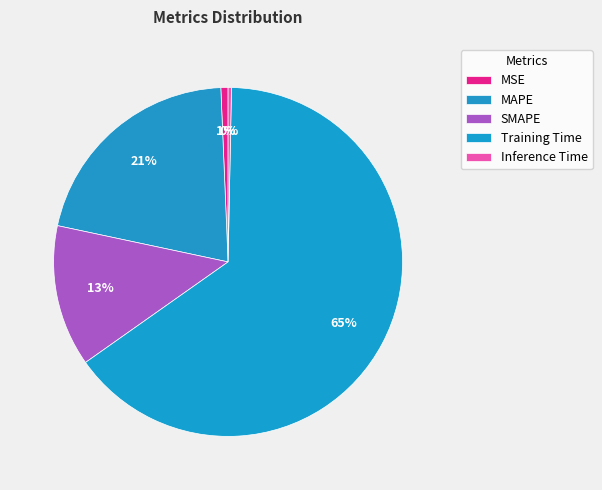

To the nearest percent, what is the difference between the largest and smallest slice percentages?

65%